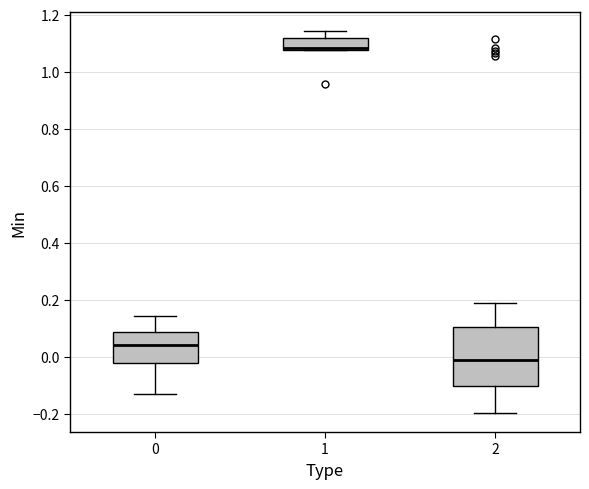

Comparing the boxes themselves (not the whiskers), which one is the tallest?

2